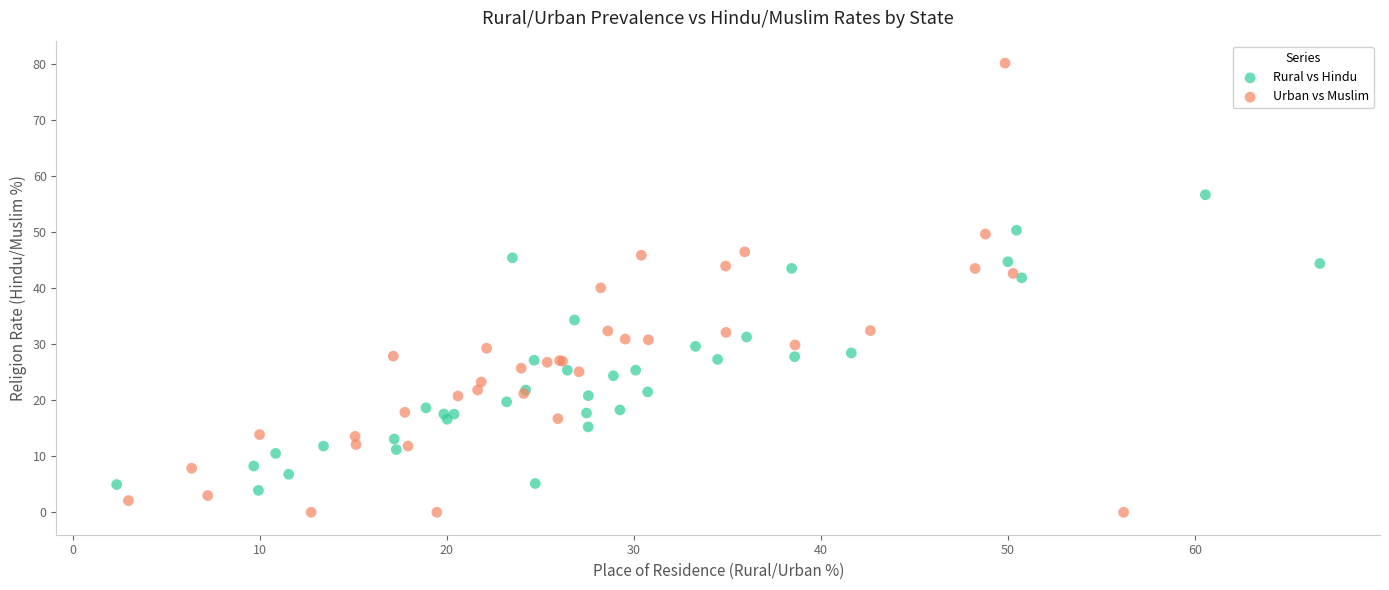

Which series reaches the minimum Y coordinate?

Urban vs Muslim